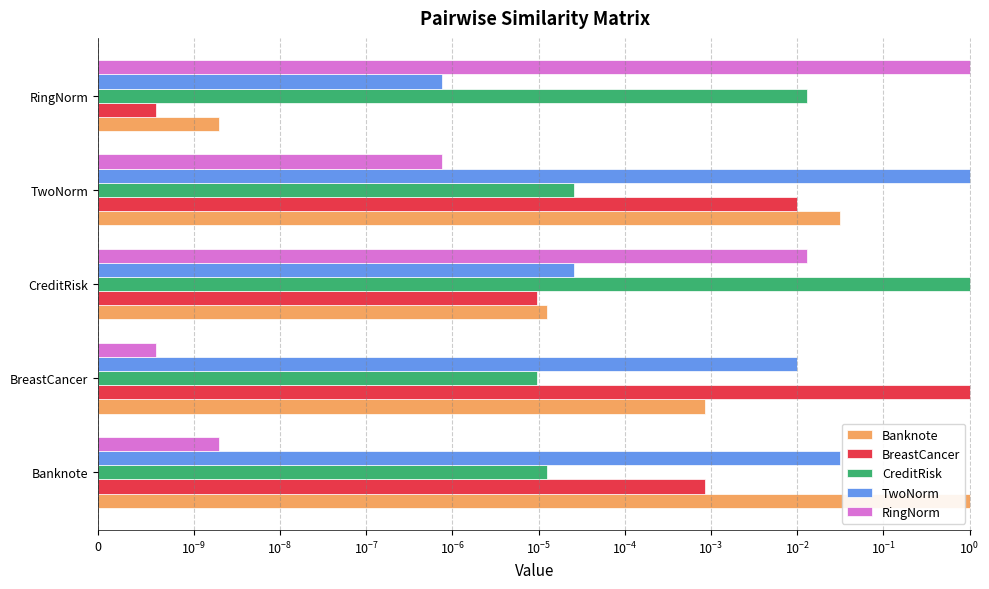

Which series has the largest total across all categories?

TwoNorm